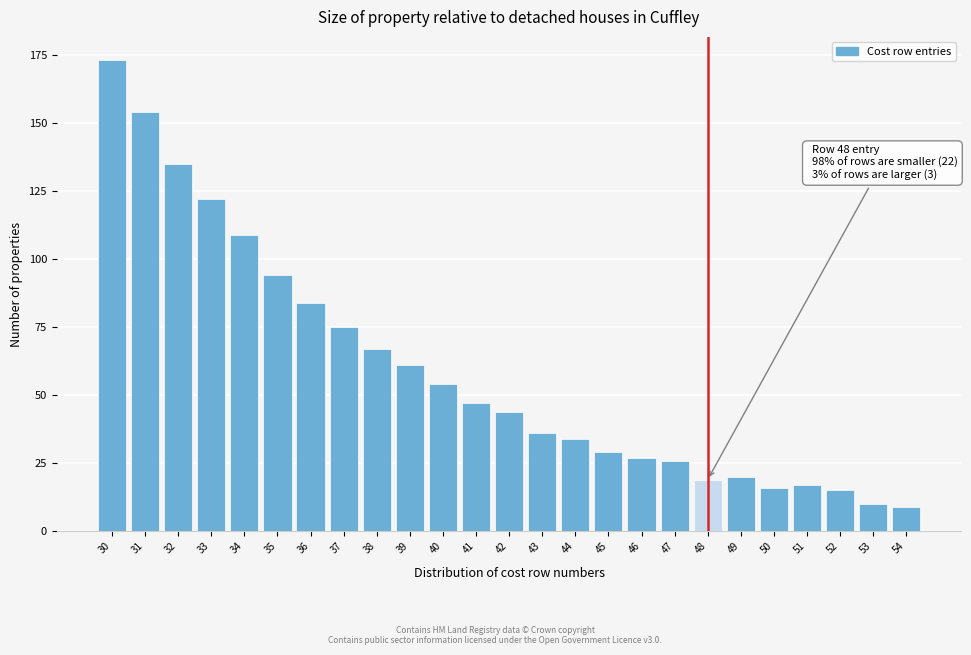

Reading left to right, what are all the values shown in this chart?

30=173	31=154	32=135	33=122	34=109	35=94	36=84	37=75	38=67	39=61	40=54	41=47	42=44	43=36	44=34	45=29	46=27	47=26	48=19	49=20	50=16	51=17	52=15	53=10	54=9